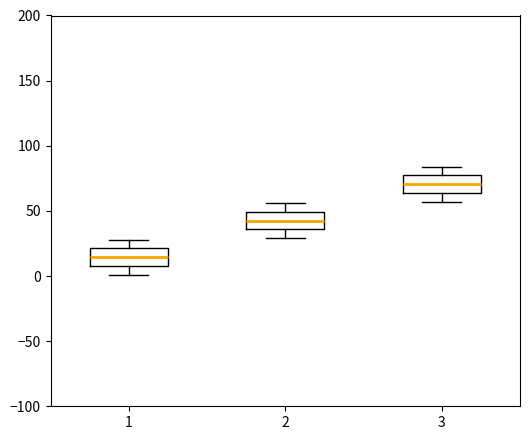

Reading left to right, transcribe this box plot: for each box, give where its median line is, the range the box spans, and where its two whiskers end, as read against the y-axis. The values are not printed on the chart, so give them approximately, as read against the axis.

1: median 15, box 10 to 20, whiskers 0 to 30
2: median 45, box 35 to 50, whiskers 30 to 55
3: median 70, box 65 to 75, whiskers 55 to 85